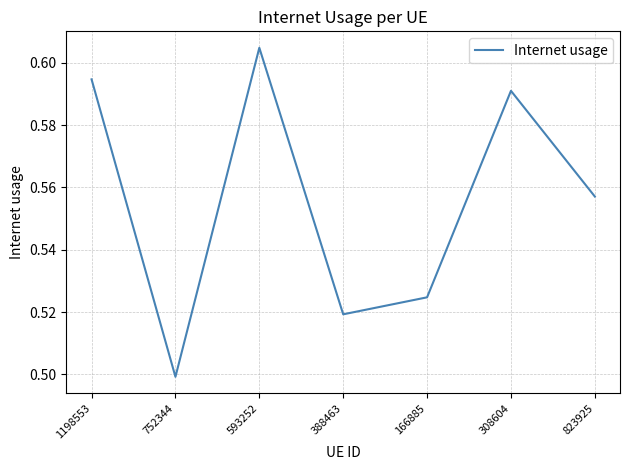

List the labels in order of value, smallest first.

752344, 388463, 166885, 823925, 308604, 1198553, 593252